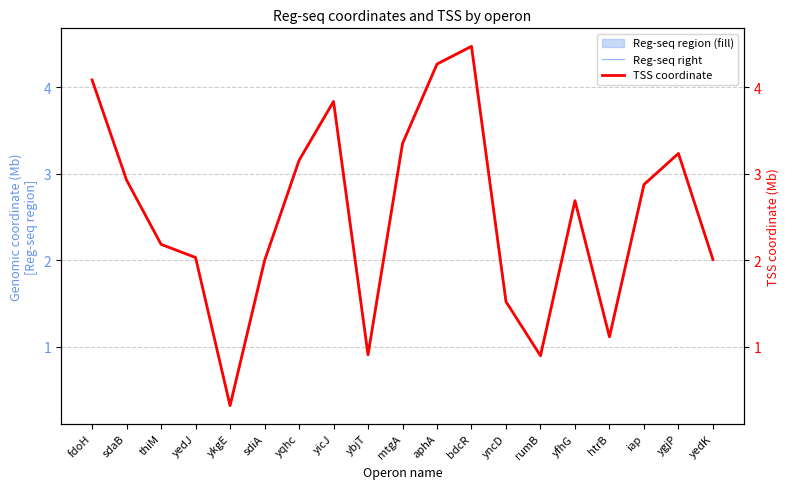

Rank the series by their average value, from lowest to highest.

TSS coordinate, Reg-seq right coordinate